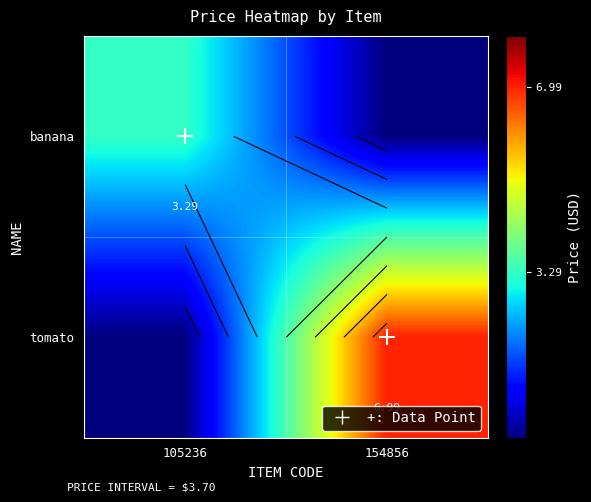

The value of banana at 154856 is 0.0. True or false?

True